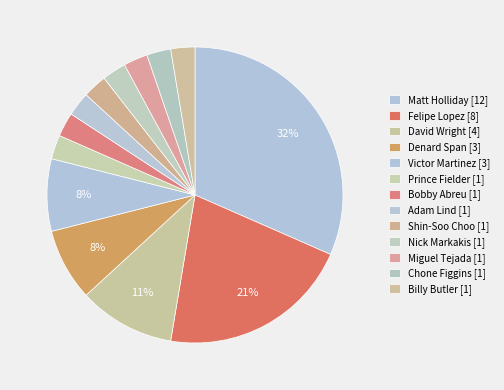

How many segments does this pie chart have?

13